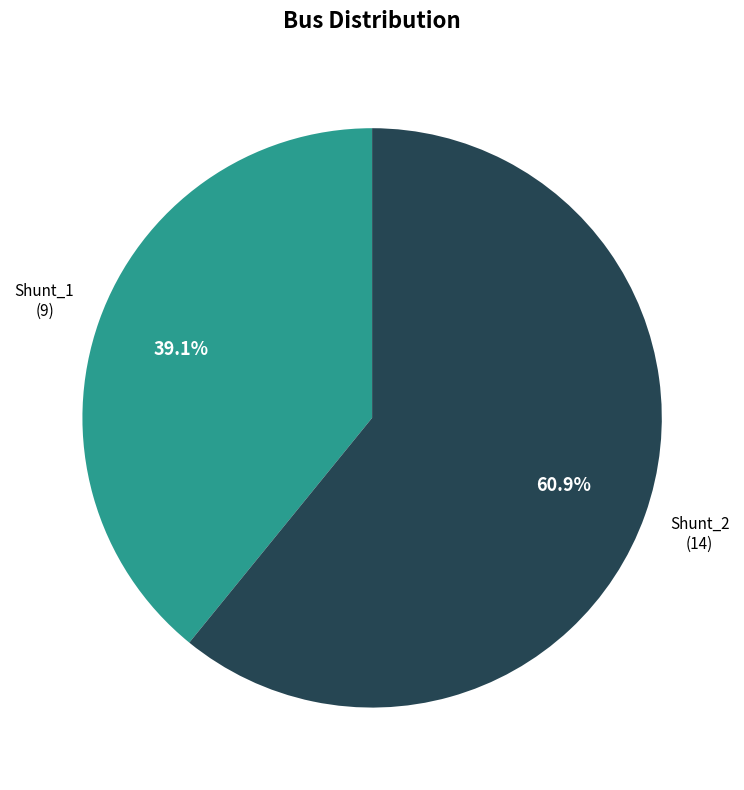

What is the ratio of the value at Shunt_1 to the value at Shunt_2?

0.6